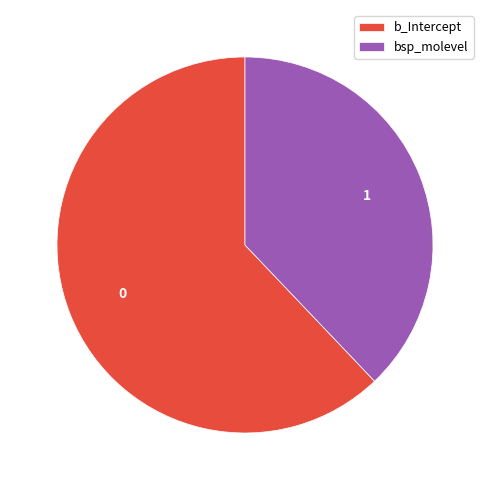

Is it true that bsp_molevel is 47% of the pie?

False